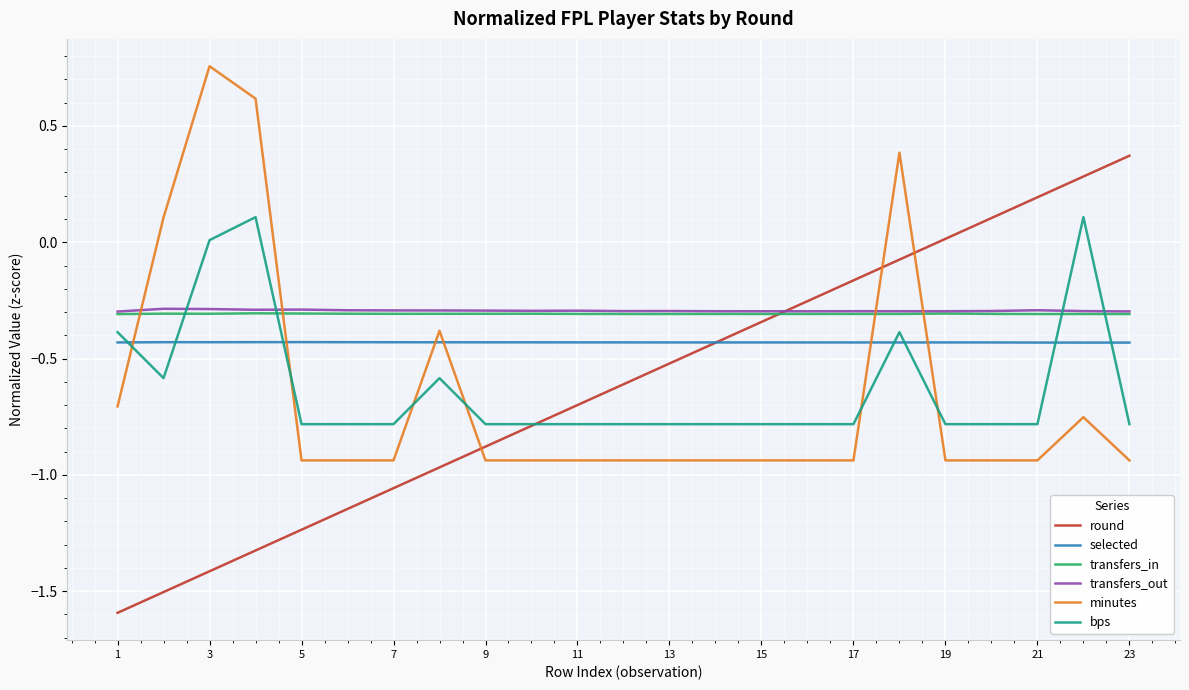

Which series ends up on top after the final intersection of transfers_out and round?

round